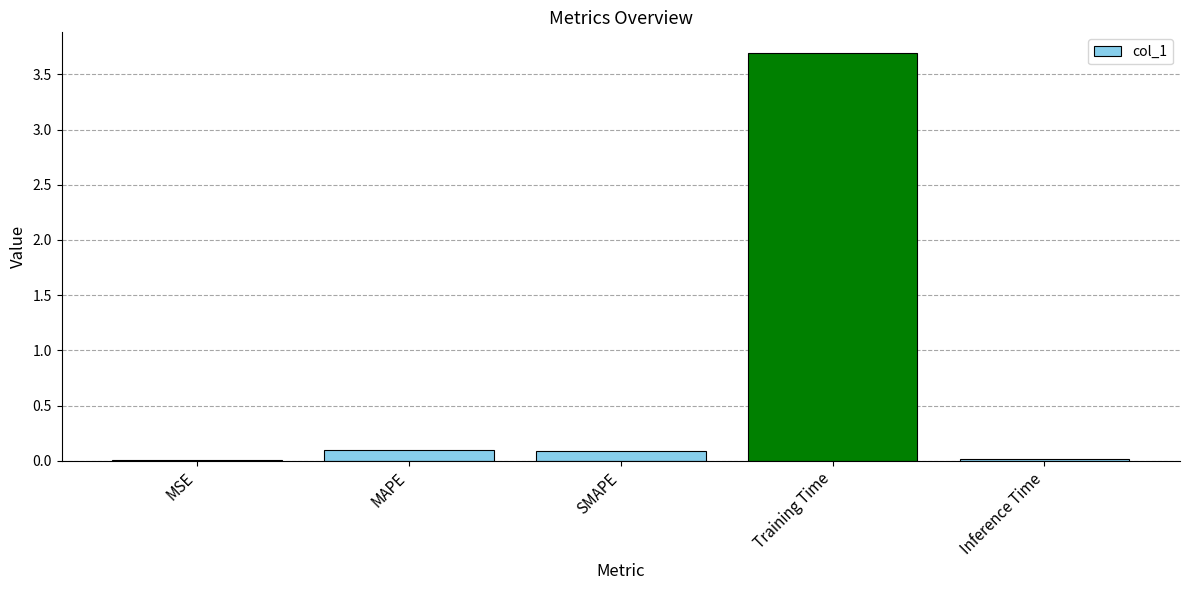

True or false: the data shows 3.7 at Training Time.

True